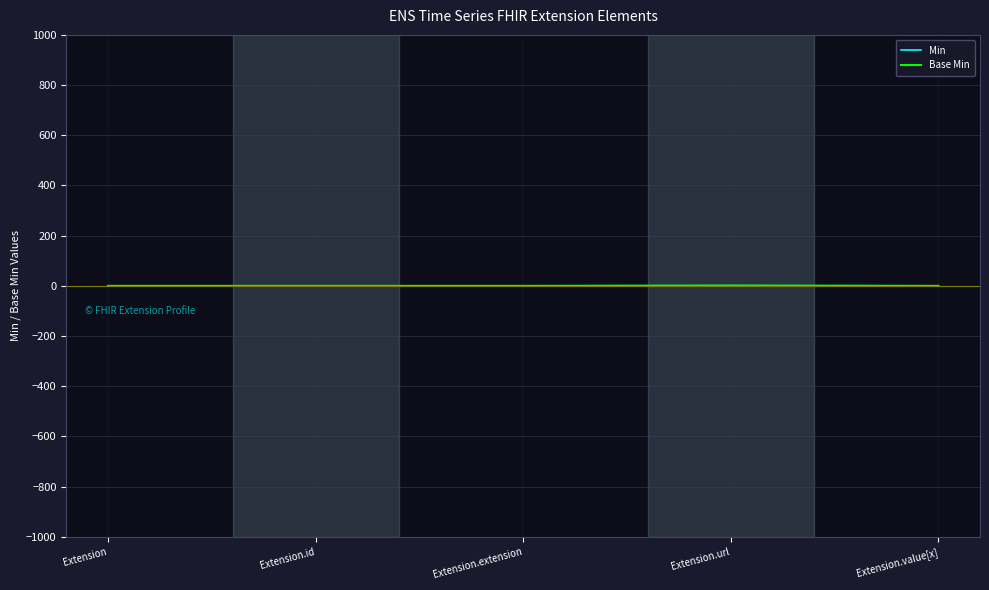

Does the chart display data point markers on the line(s)?

No